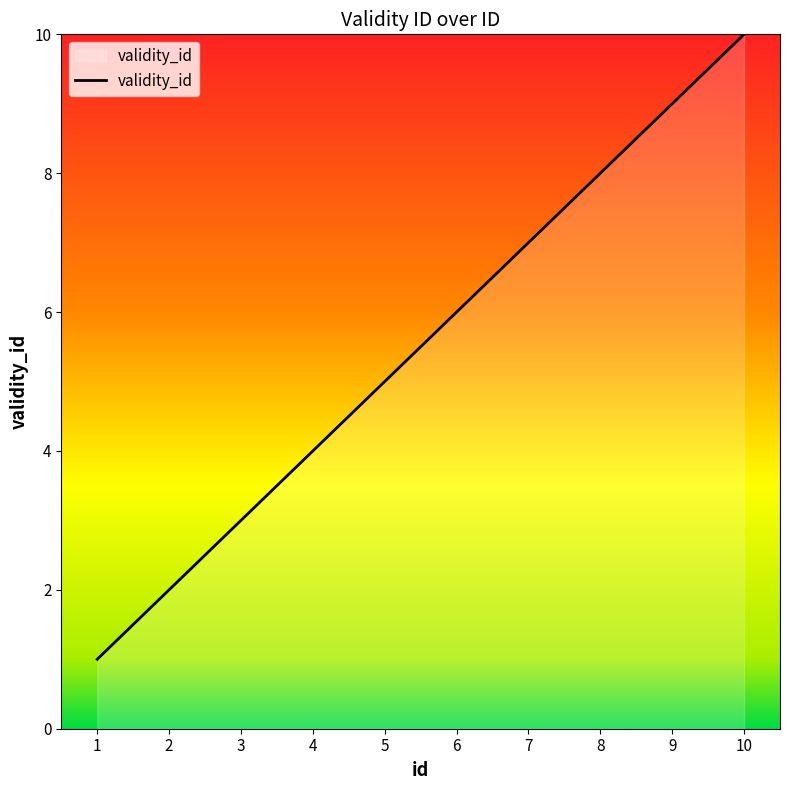

What is the difference between the second highest and second lowest values?

7